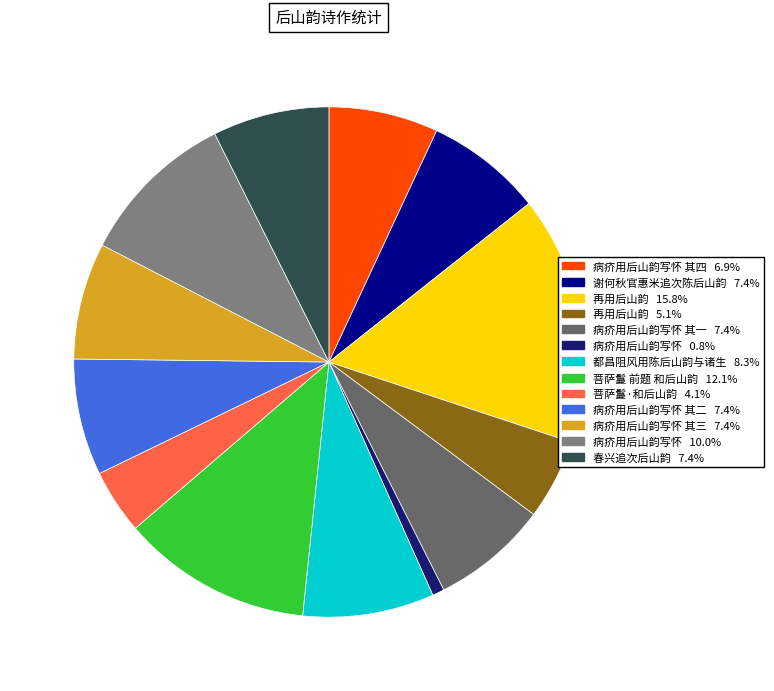

How many segments does this pie chart have?

13